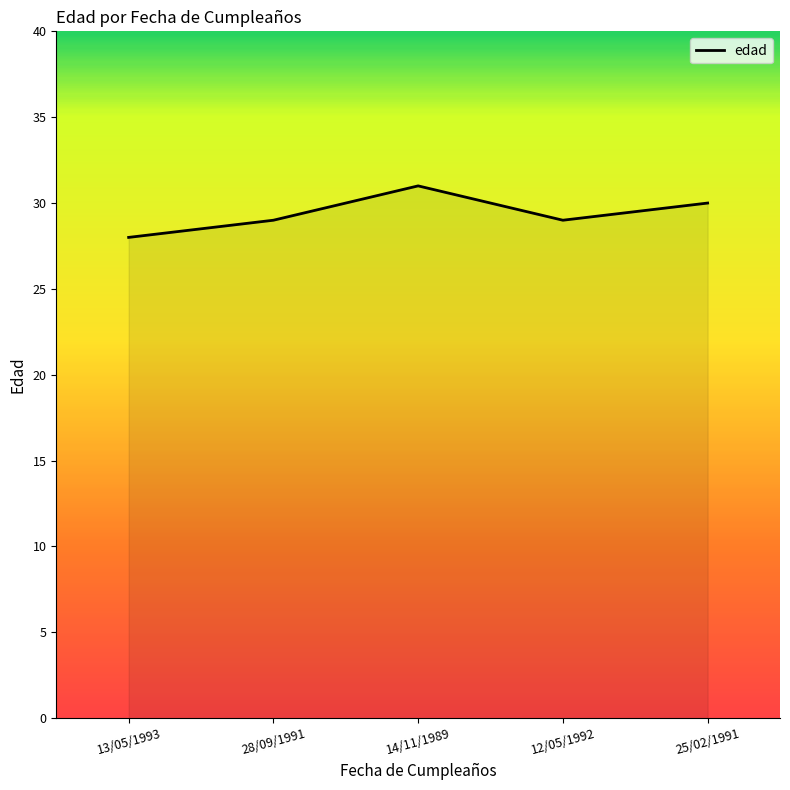

Where is the first local minimum?

12/05/1992